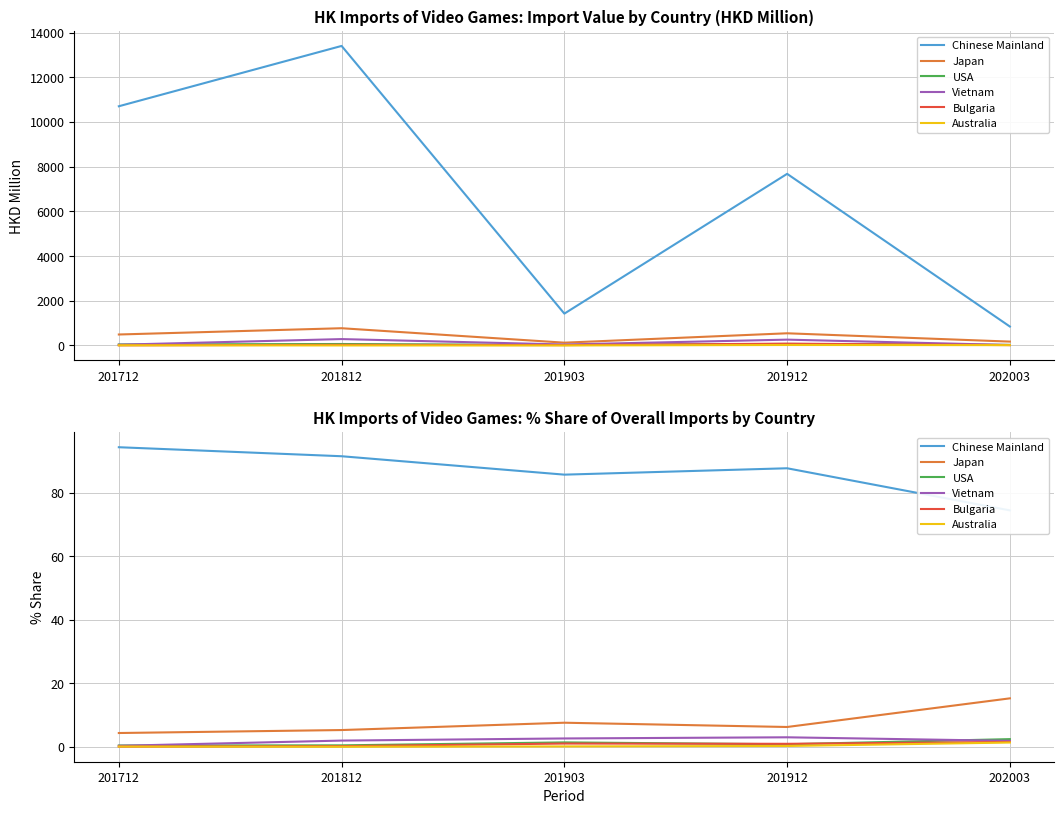

How many interior local peaks does the Vietnam series have?

1